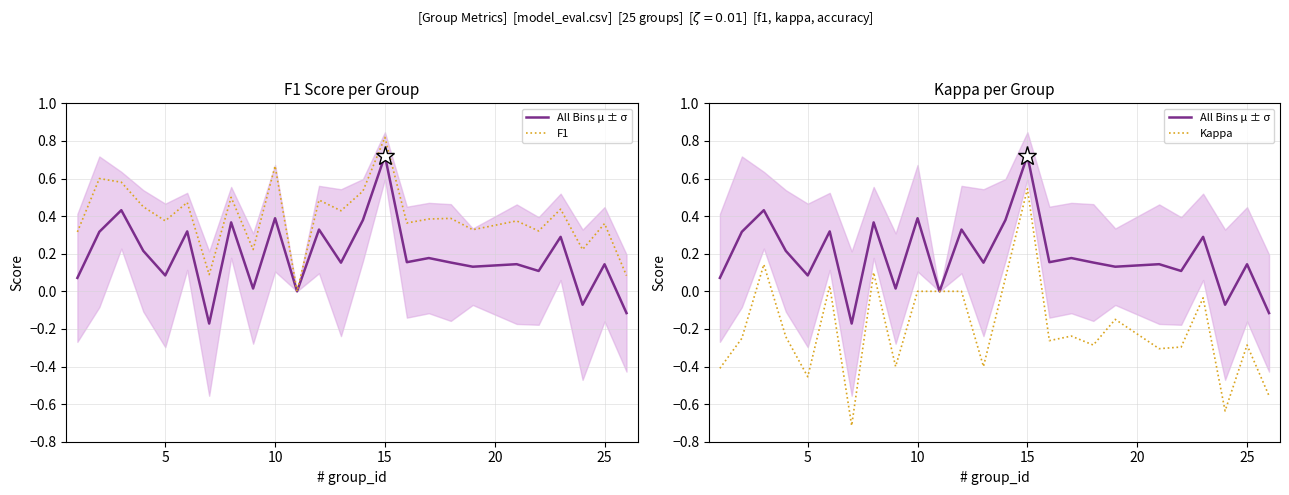

Which series has the widest spread of values?

Kappa